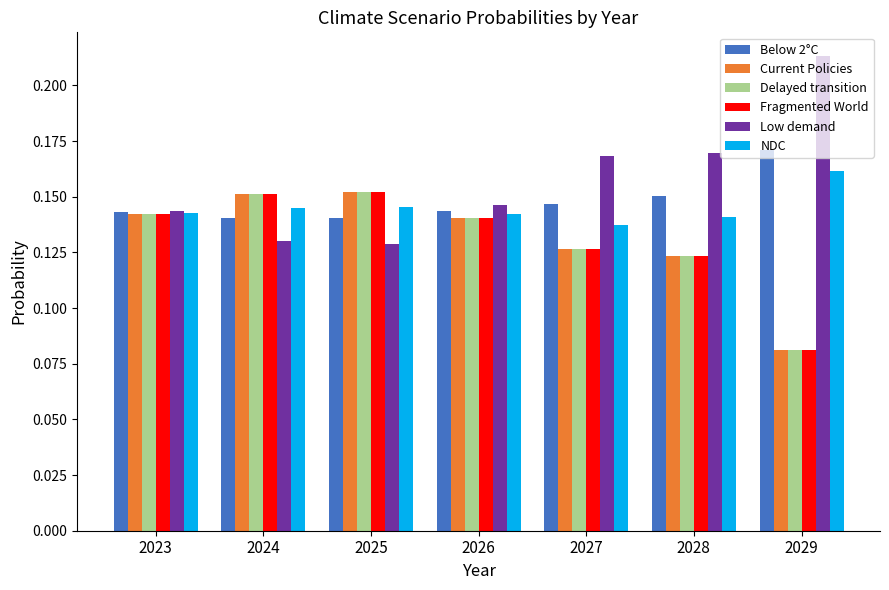

How many Low demand values are between 0 and 1?

7